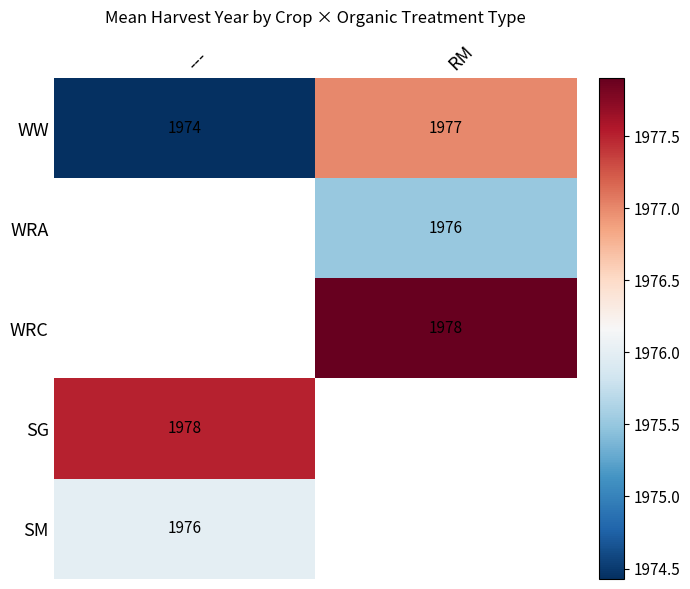

What is the approximate value of WRC at RM?

1977.9